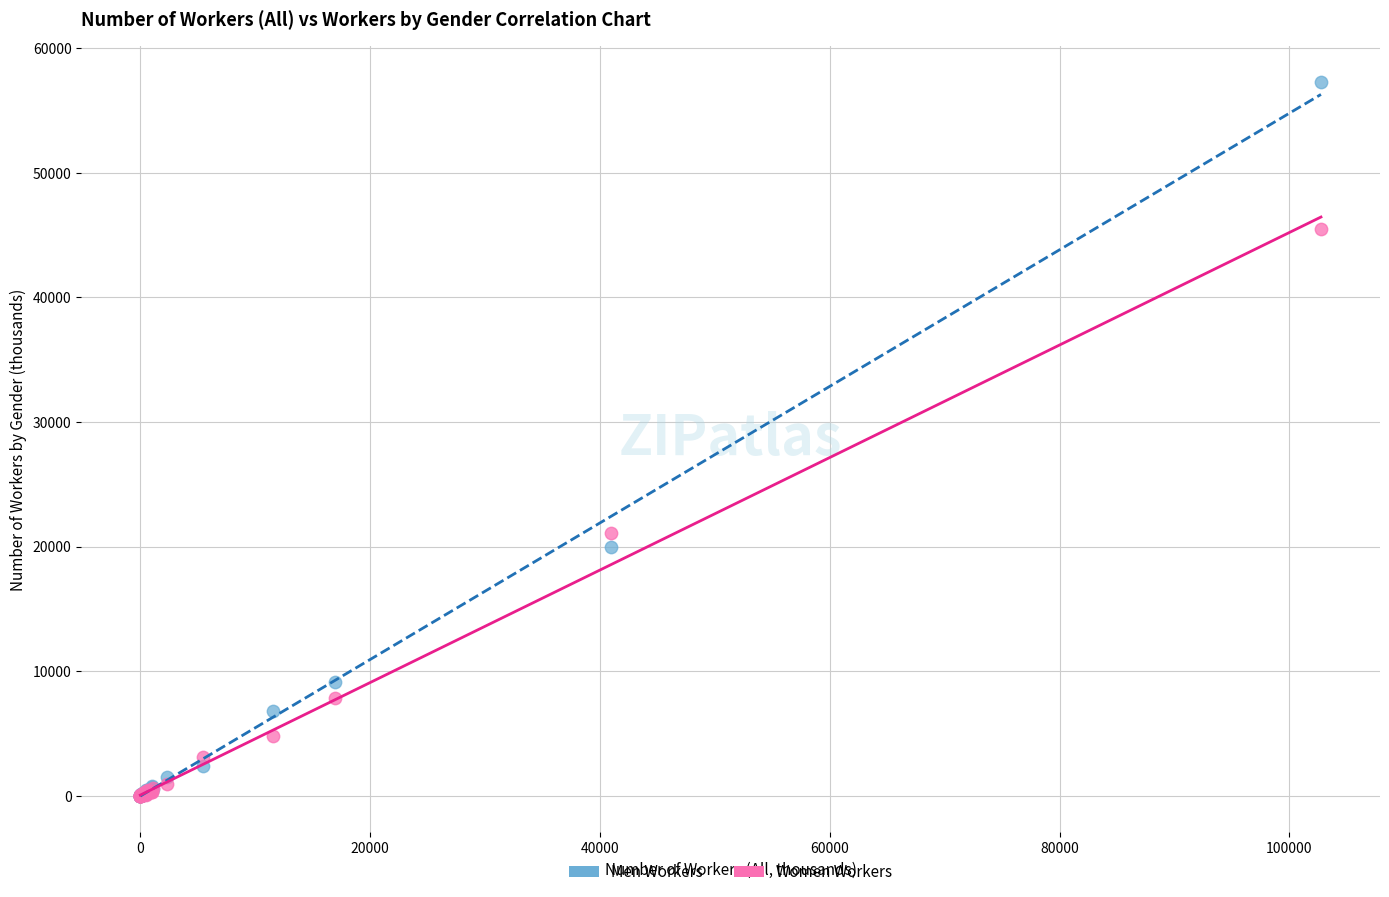

Which series reaches the maximum Y coordinate?

Men Workers